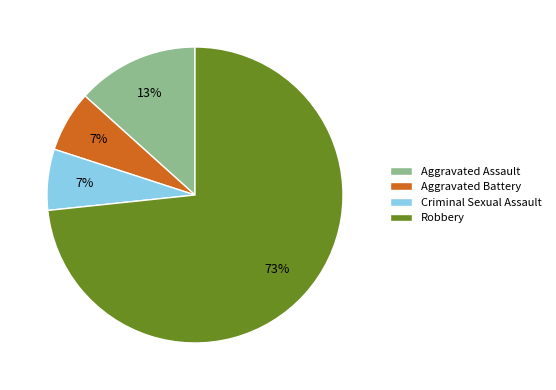

Which has a higher value, Aggravated Battery or Aggravated Assault?

Aggravated Assault